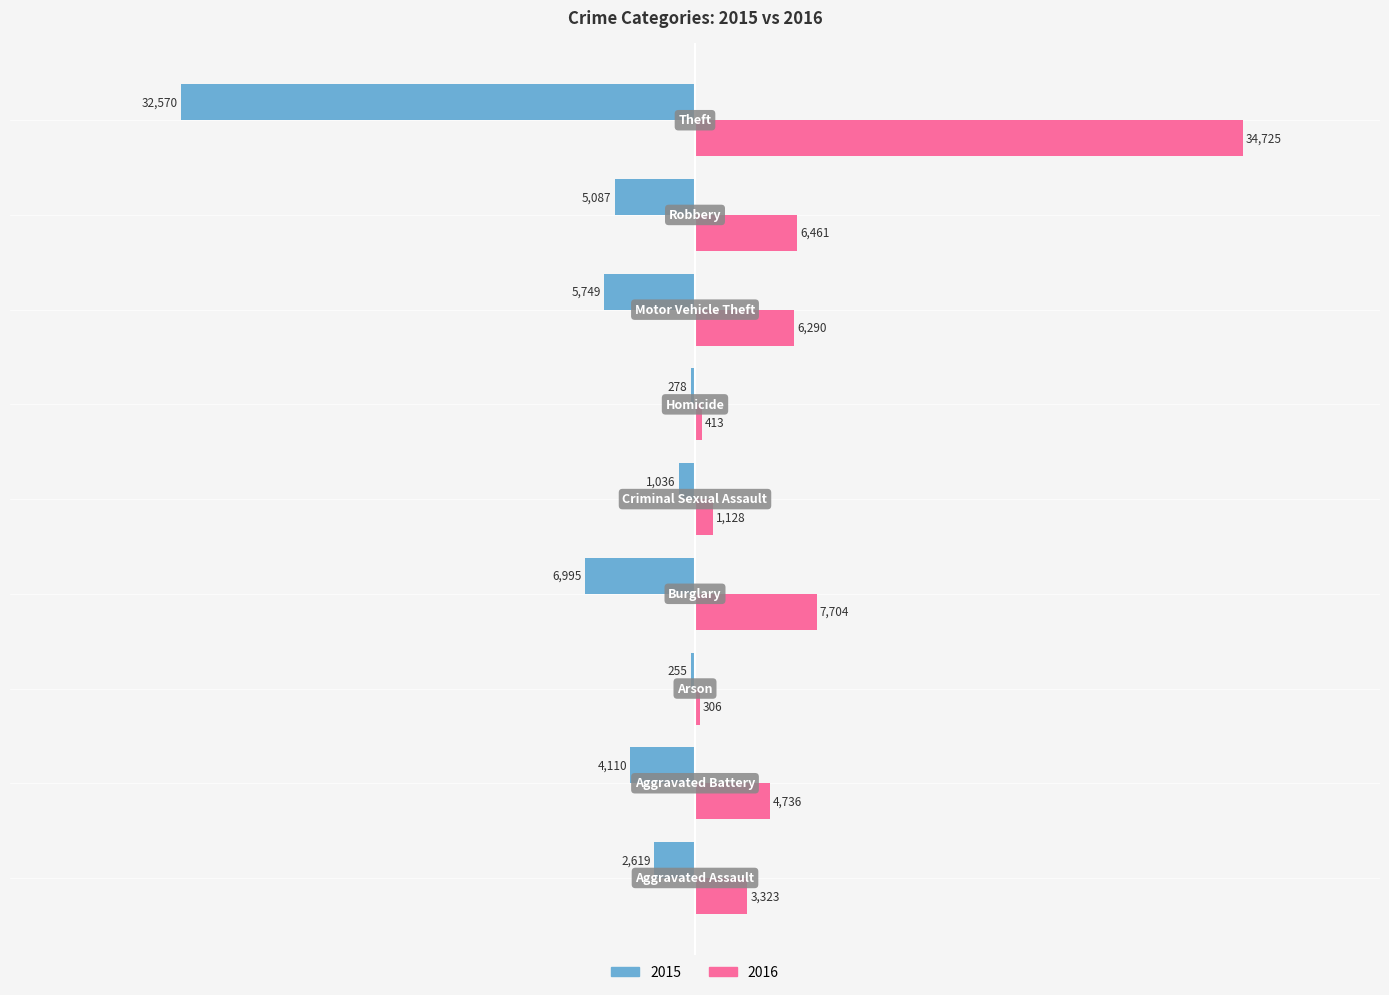

What is the greatest value displayed?

34725